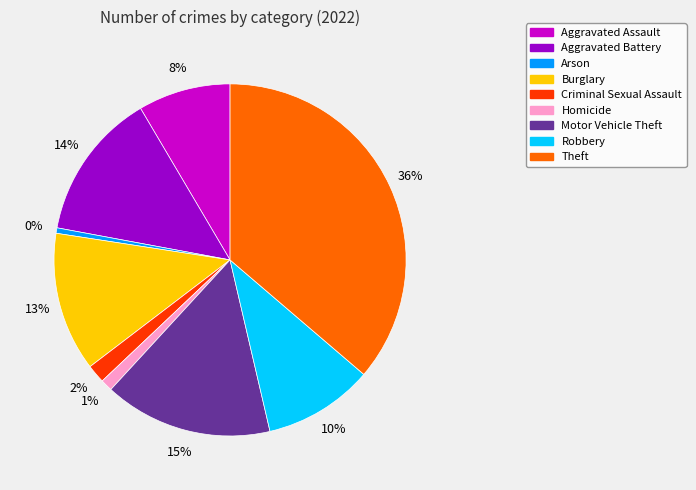

How many slices are in this pie chart?

9